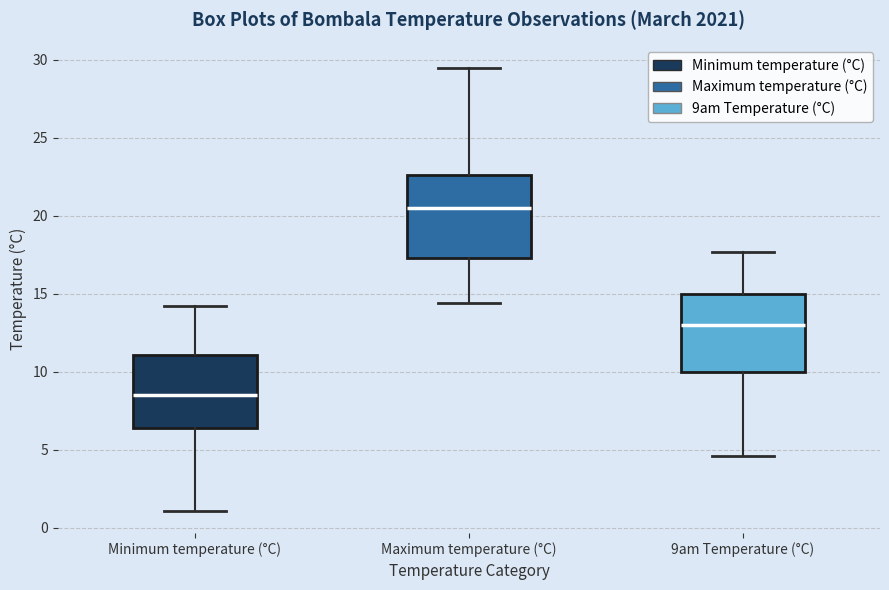

Where is the upper edge of the box for Minimum temperature (°C) on the y-axis? The values are not printed on the chart, so give them approximately, as read against the axis.

11.0